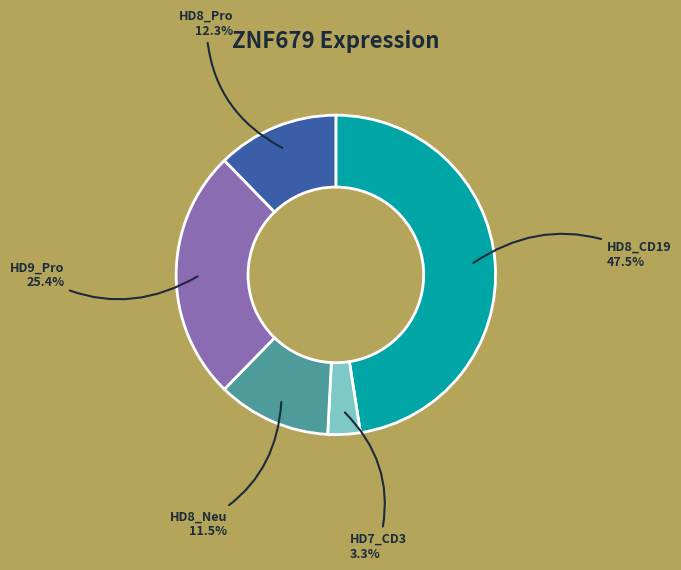

To the nearest percent, what is the difference between the largest and smallest slice percentages?

44%